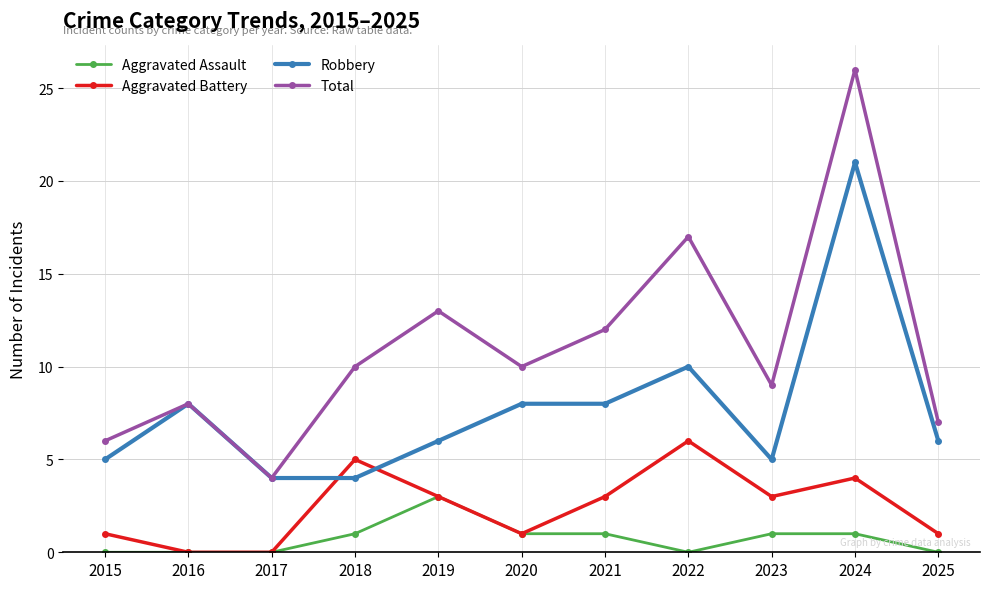

In Total, how many points are higher than both neighbors (excluding endpoints)?

4